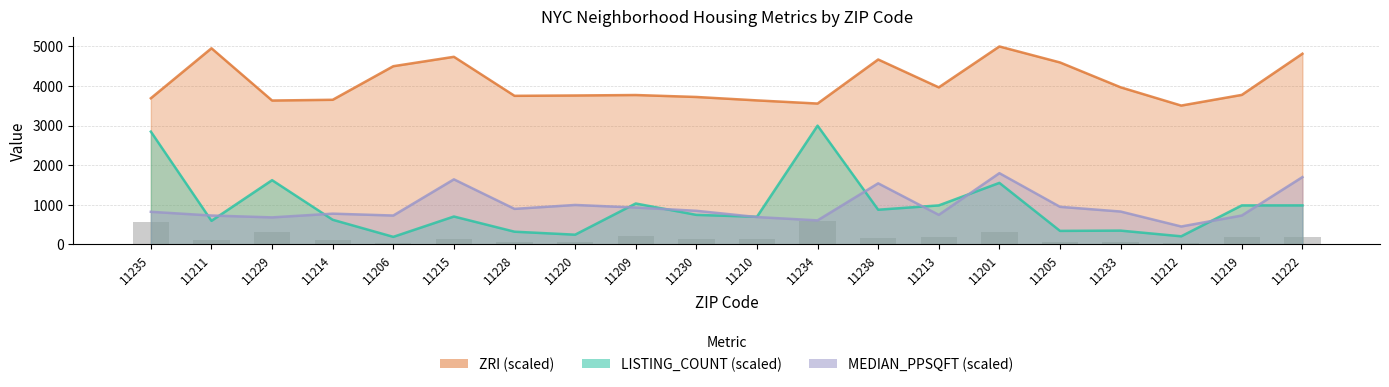

Is it true that LISTING_COUNT equals 1030.4 at 11229?

False